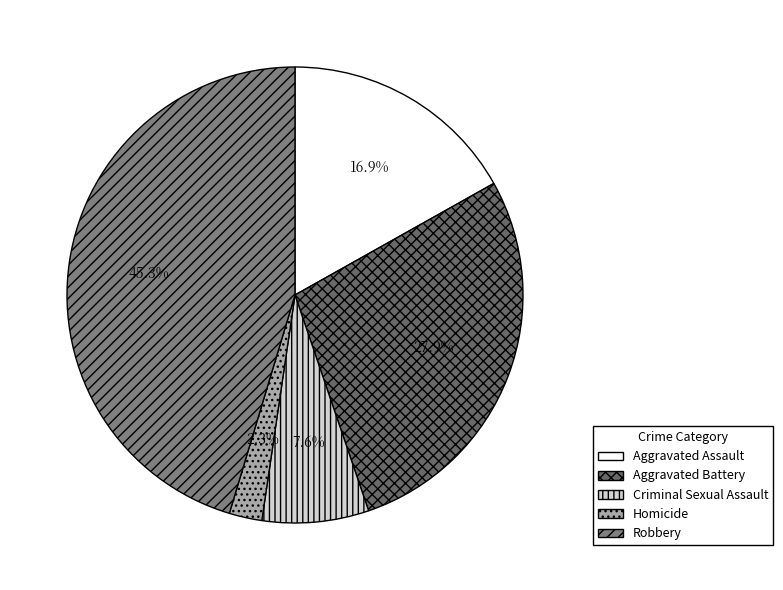

To the nearest percent, what is the combined percentage of Robbery and Criminal Sexual Assault?

53%